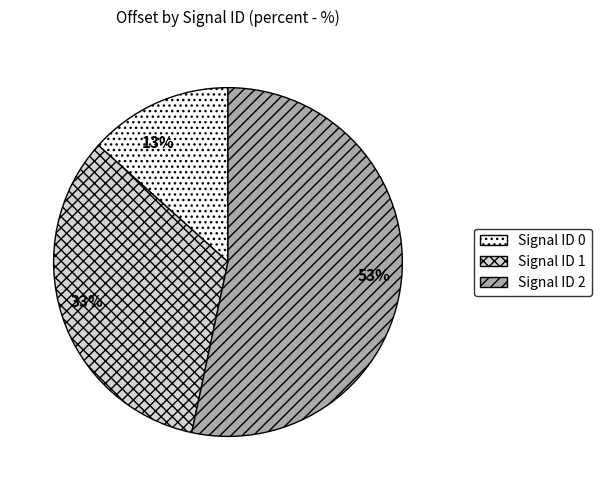

The Signal ID 2 slice represents 53% of the pie. True or false?

True